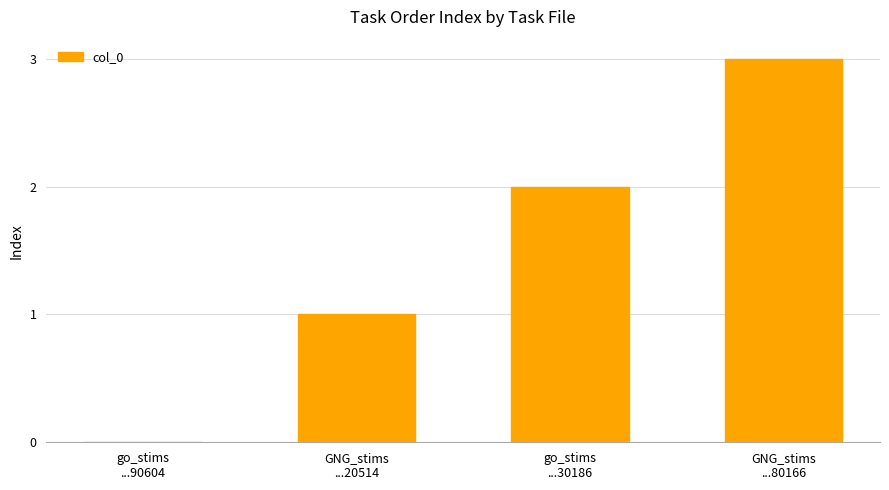

Reading left to right, transcribe all the data shown in this chart.

0	1	2	3